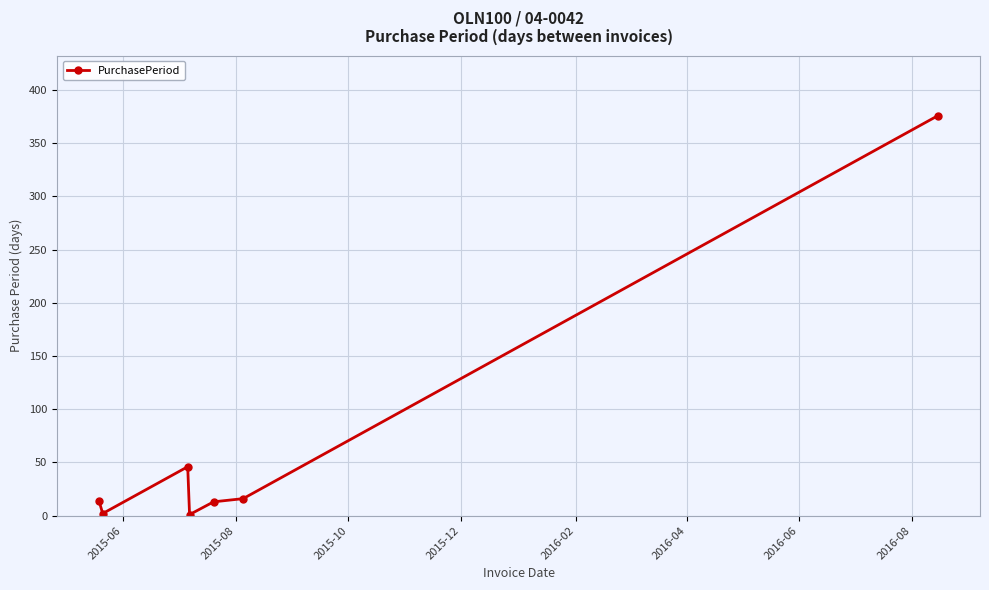

What is the average value?

67